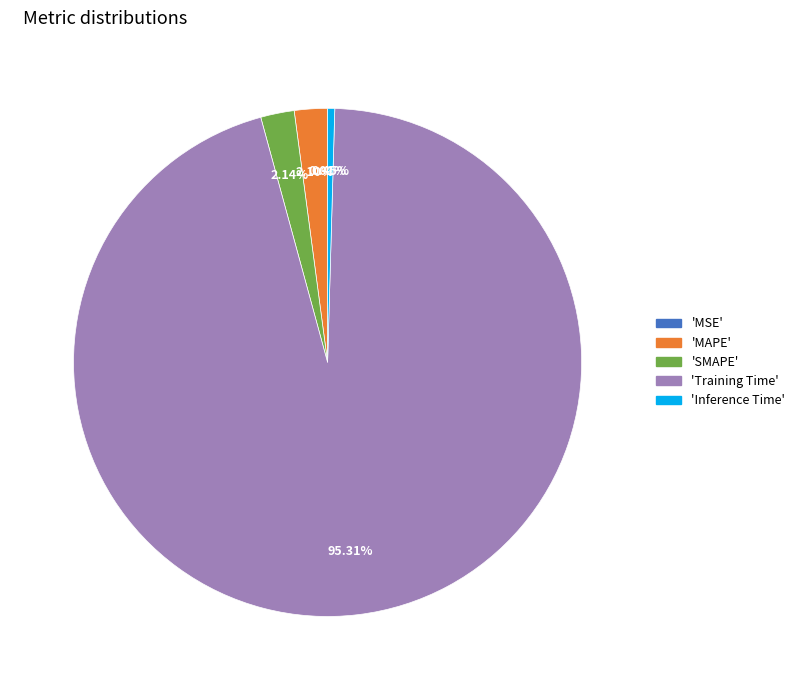

Is there any slice that represents more than half of the pie?

Yes